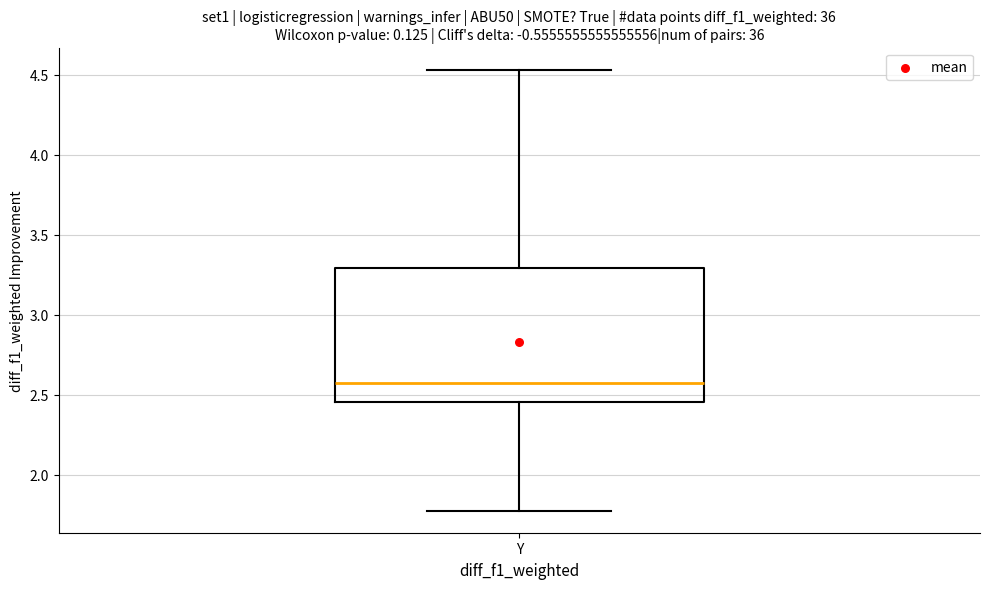

Transcribe this box plot: give where the median line is, the range the box spans, and where the two whiskers end, as read against the y-axis. The values are not printed on the chart, so give them approximately, as read against the axis.

median 2.60, box 2.45 to 3.30, whiskers 1.75 to 4.55